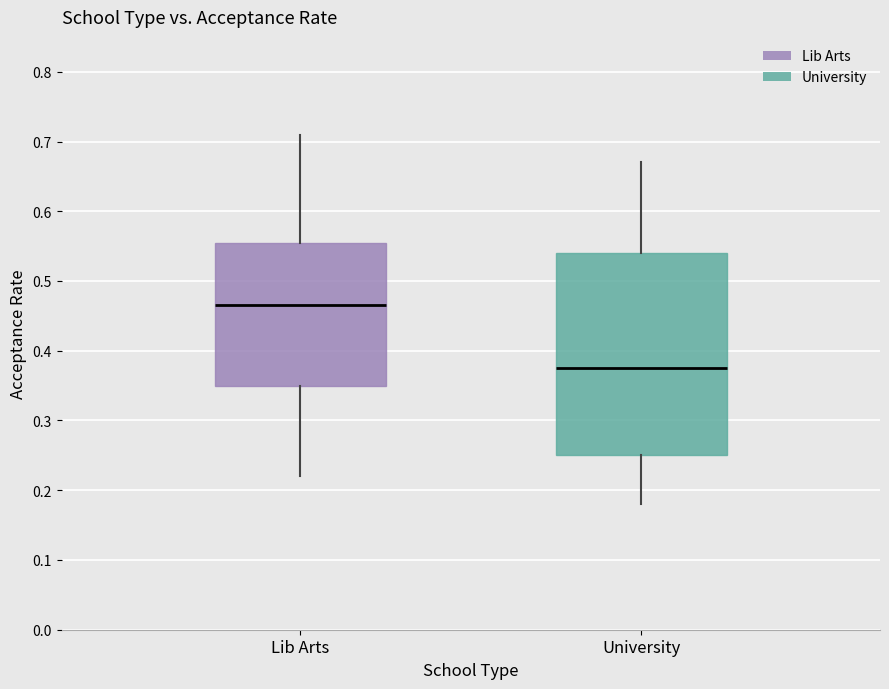

Which box is the tallest, from its lower edge to its upper edge?

University